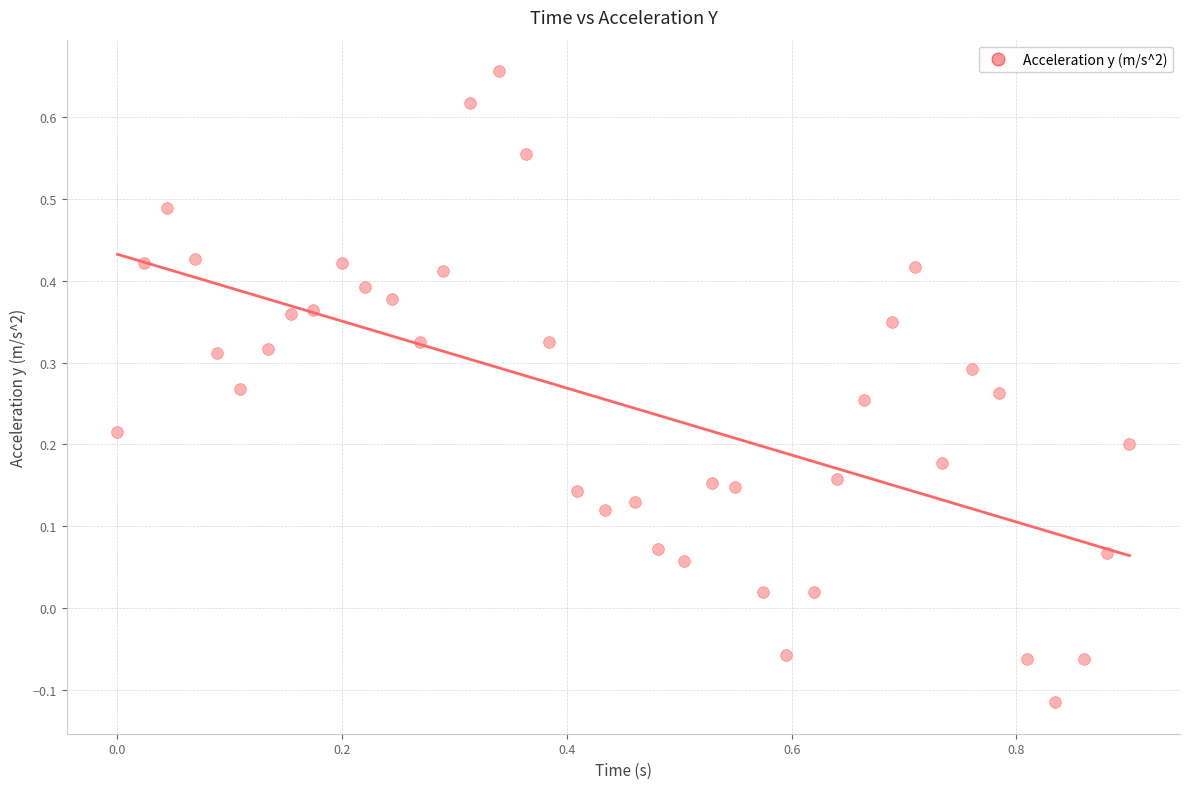

What is the range of Y values (max minus min)?

0.8